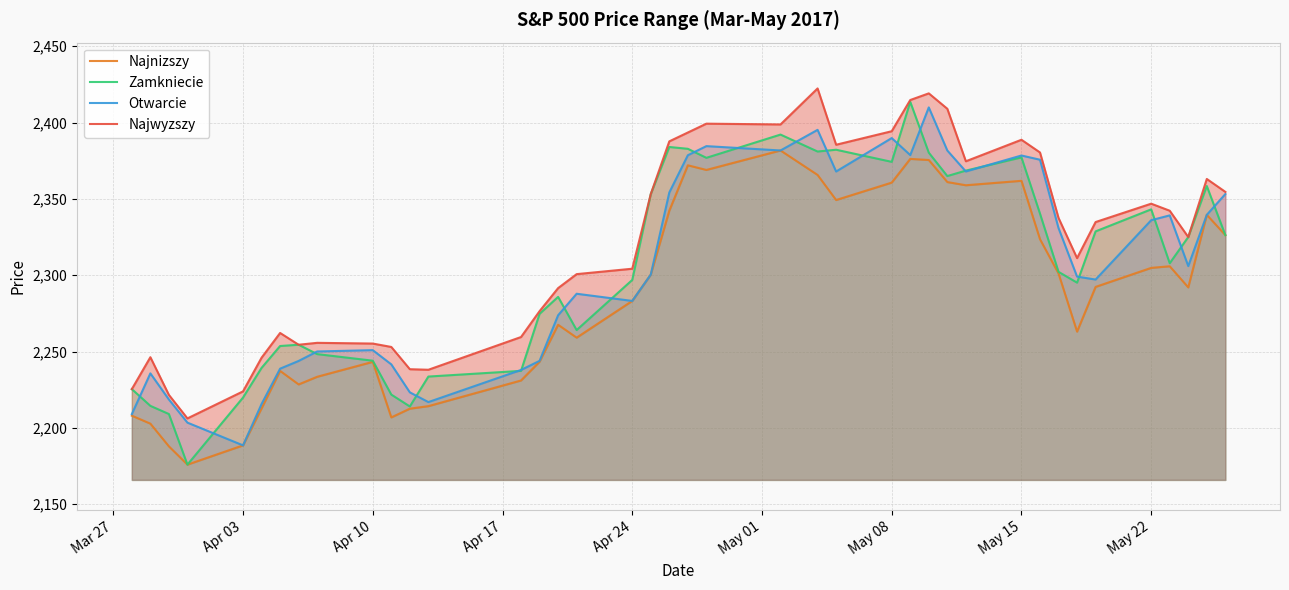

How many lines are shown in the chart?

4